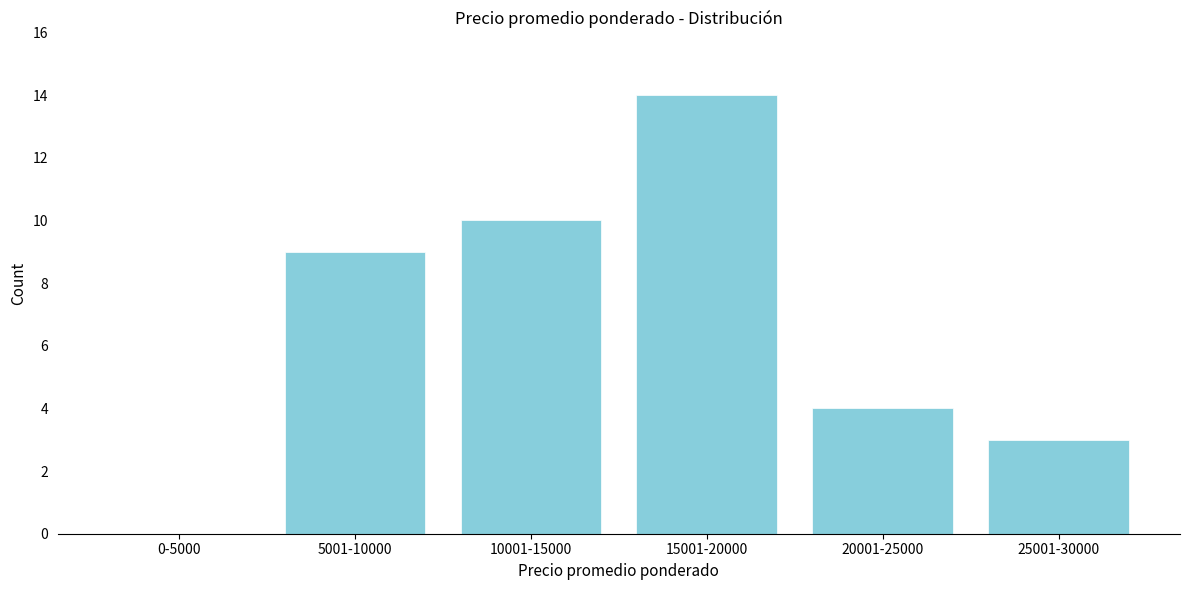

Reading right to left, extract all data points from this chart.

25001-30000=3	20001-25000=4	15001-20000=14	10001-15000=10	5001-10000=9	0-5000=0